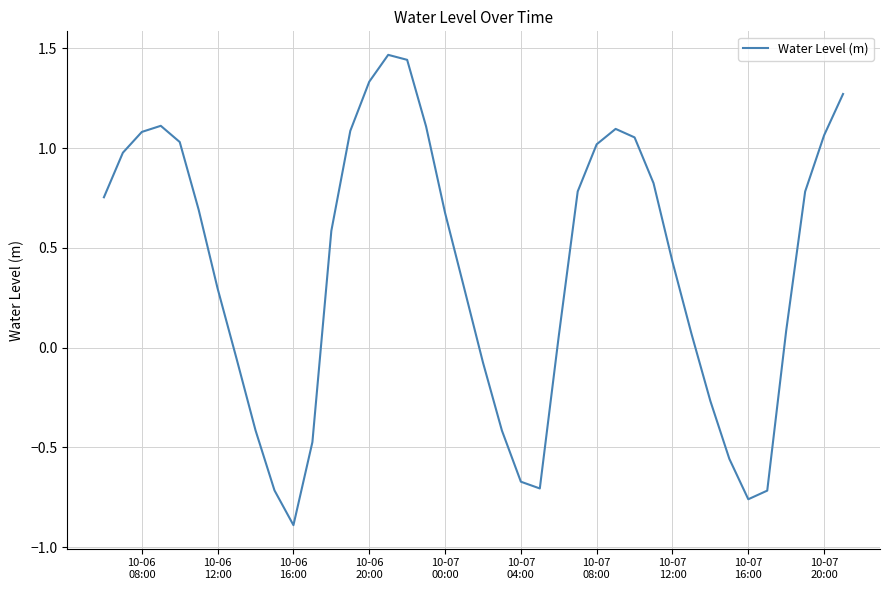

What is the difference between the maximum and second lowest values?

2.2